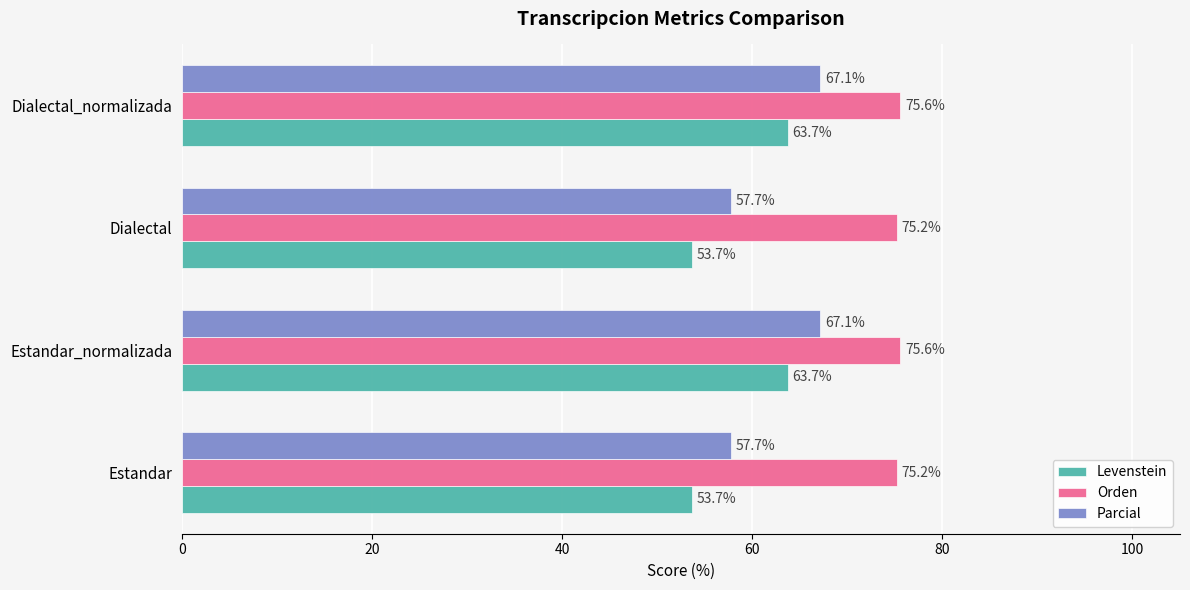

The Levenstein series shows 53.7 at Dialectal. True or false?

True